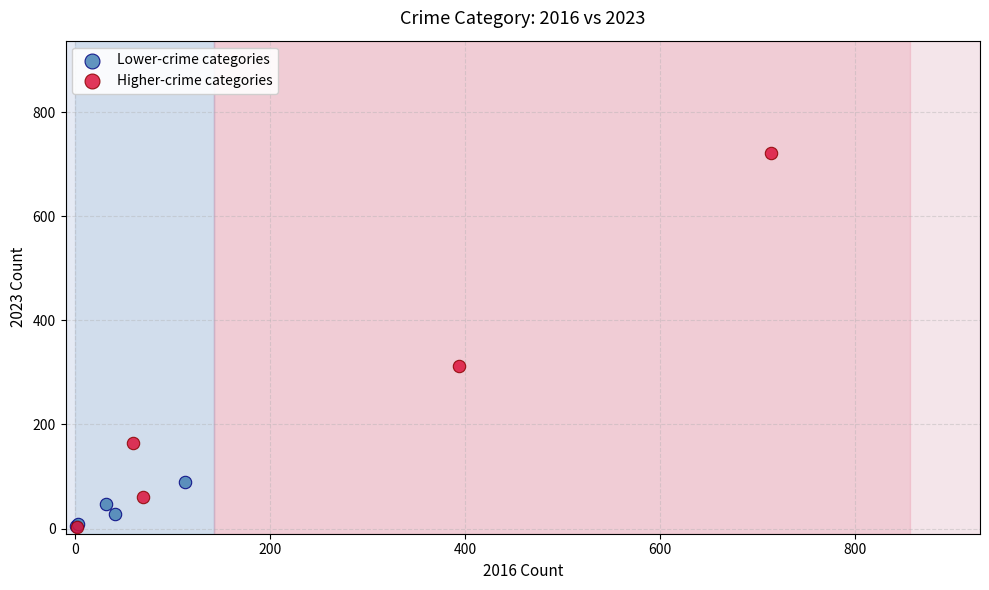

Which series has the largest Y range (max minus min)?

Higher-crime categories